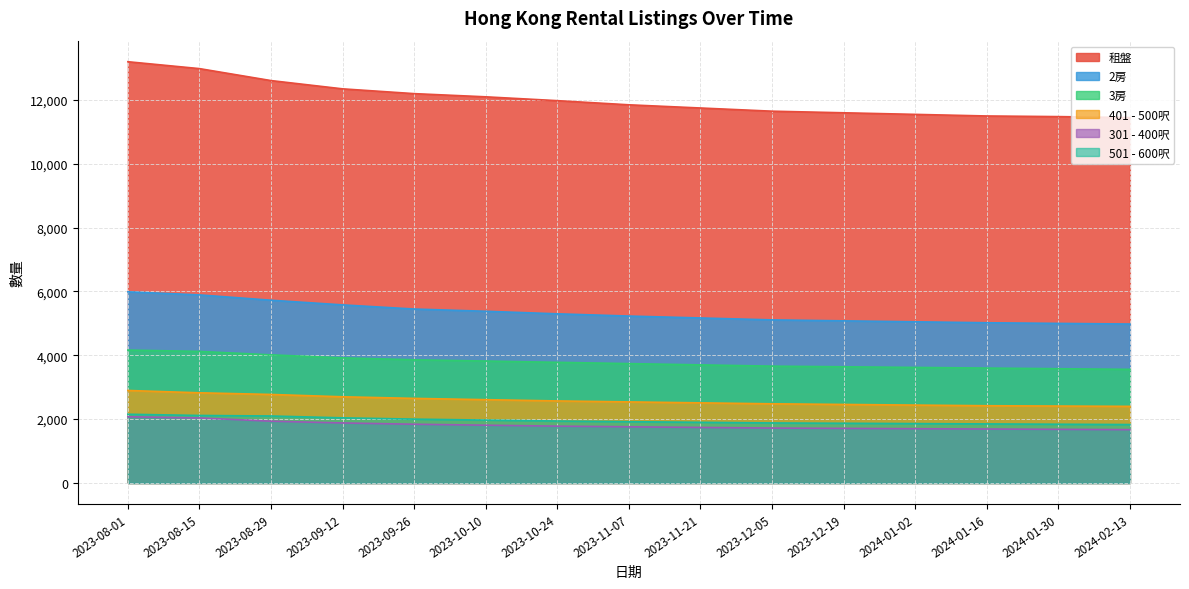

What is the total value across all series at 2023-08-15?

29976